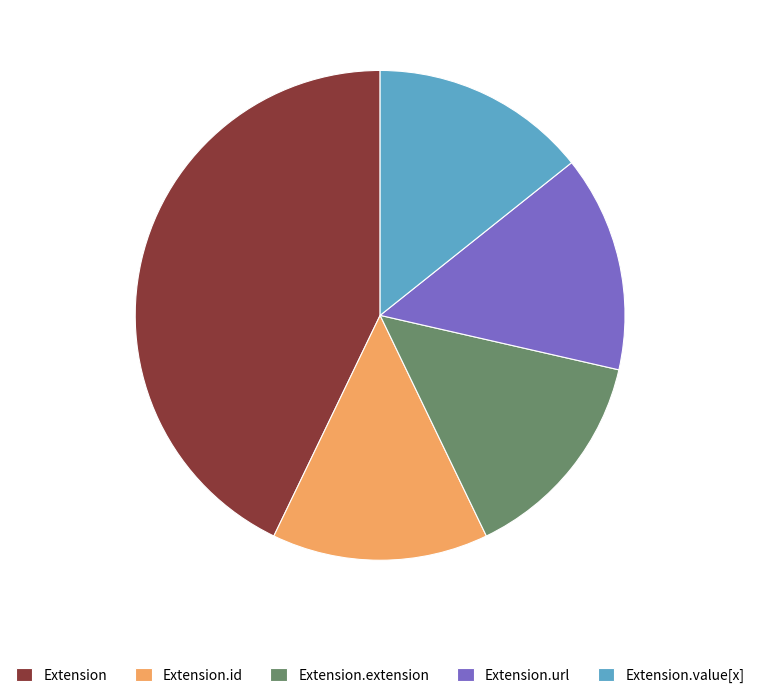

Which slice is the largest?

Extension